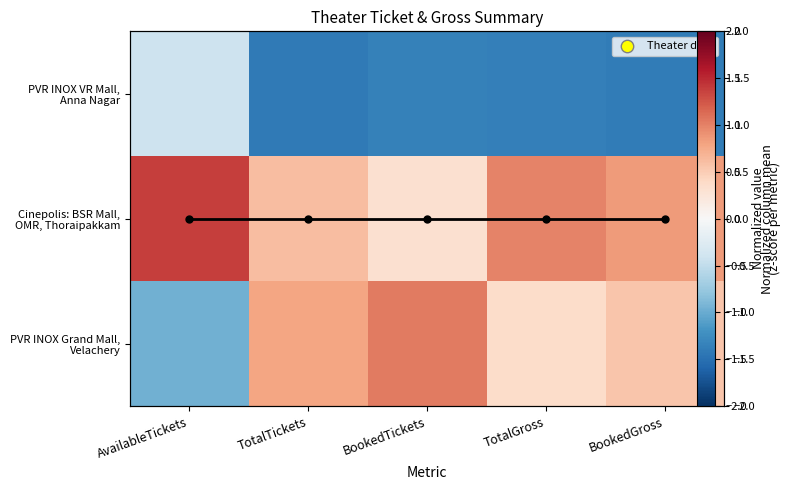

How many data points in PVR INOX Grand Mall, Velachery are less than 0?

1